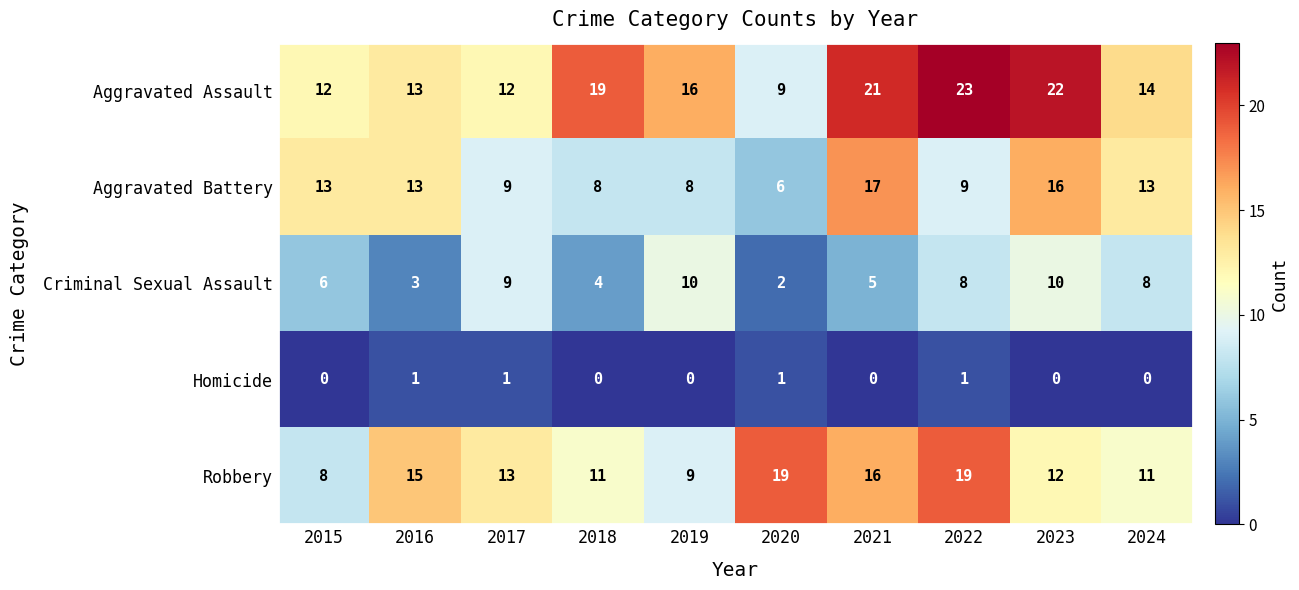

Which series has the largest range (max minus min)?

Aggravated Assault